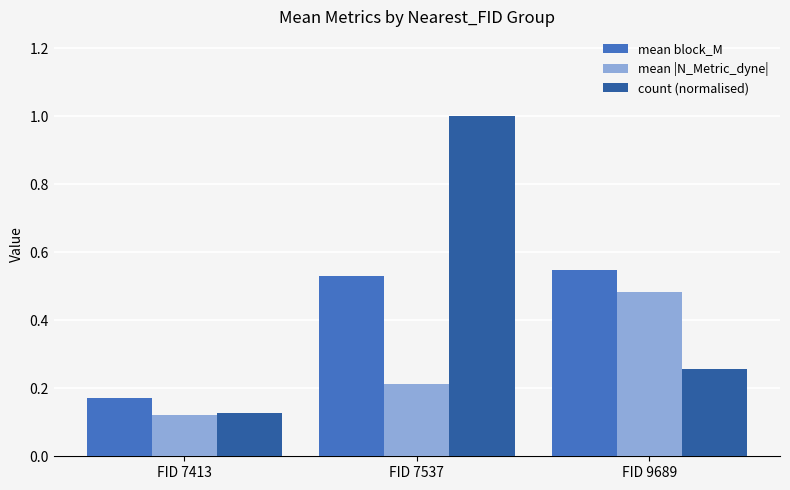

How many bars are there in total?

9